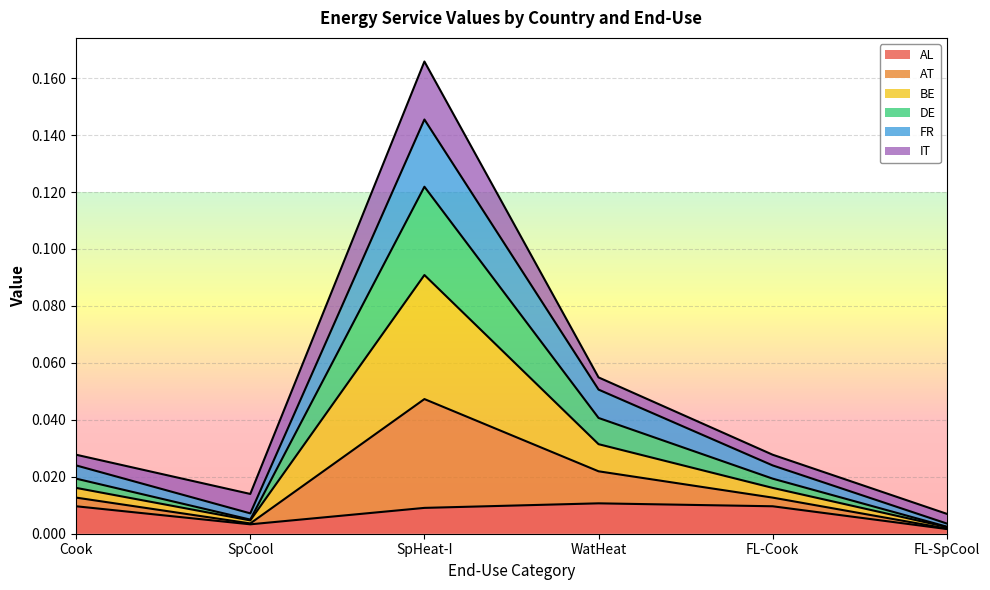

True or false: FR has a value of 0.0 at FL-Cook.

False